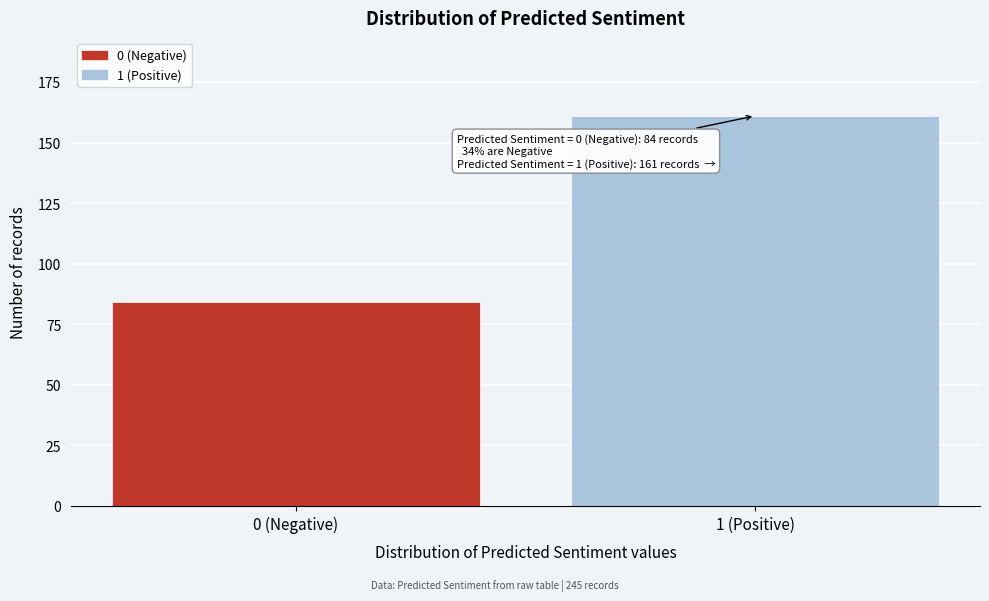

Reading left to right, extract all data points from this chart.

0 (Negative)=84	1 (Positive)=161